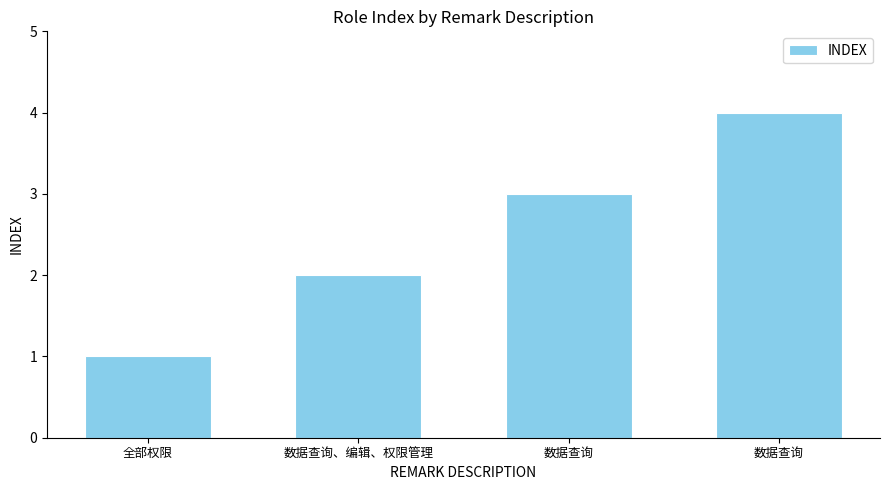

Approximately how many times larger is the value at 数据查询 compared to 数据查询、编辑、权限管理?

1.5